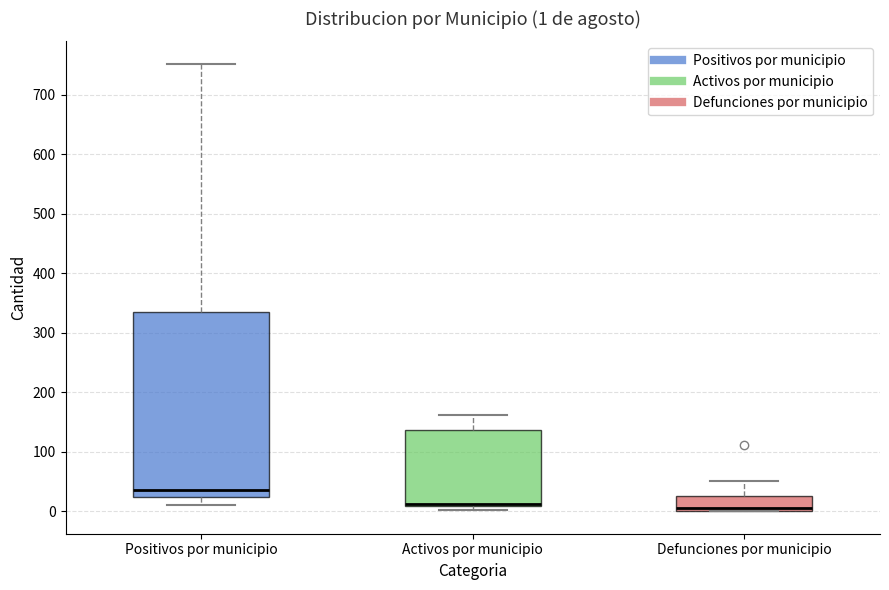

Which box is the tallest, from its lower edge to its upper edge?

Positivos por municipio